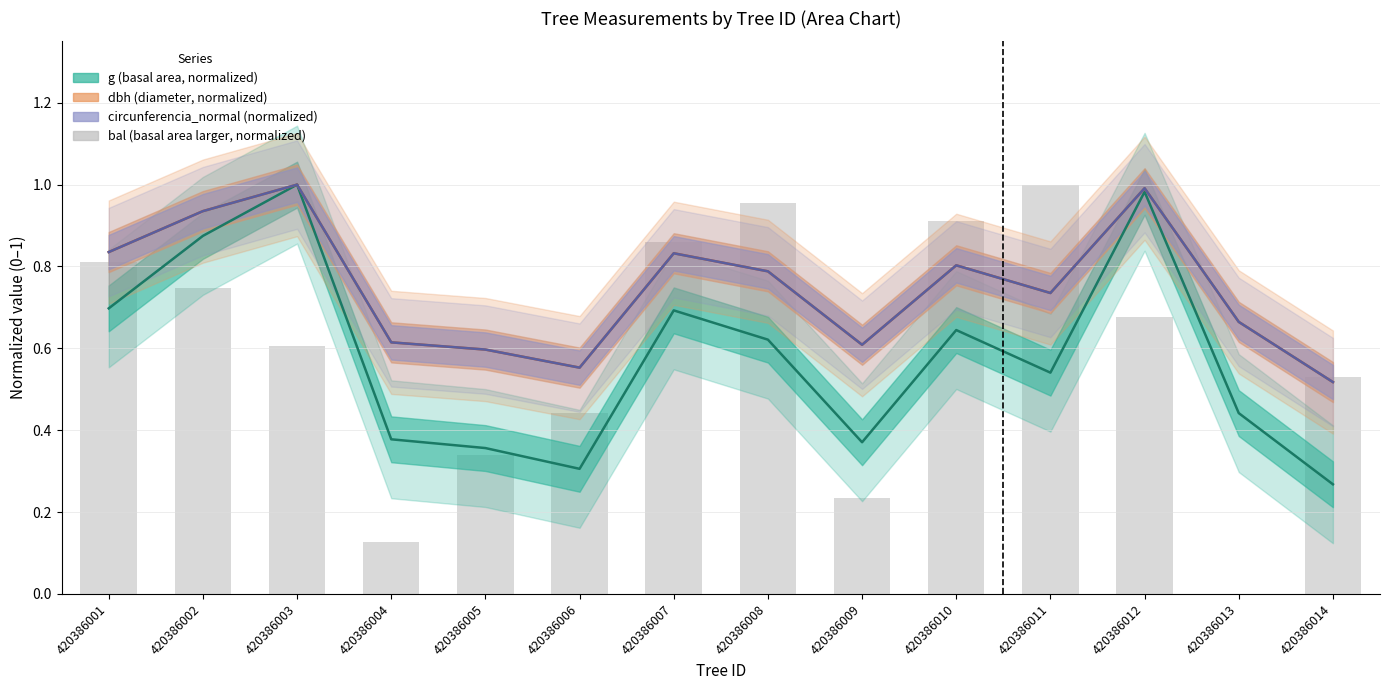

Reading left to right, list all the values displayed in this chart.

0.8	0.7	0.6	0.1	0.3	0.4	0.9	1.0	0.2	0.9	1.0	0.7	0.0	0.5